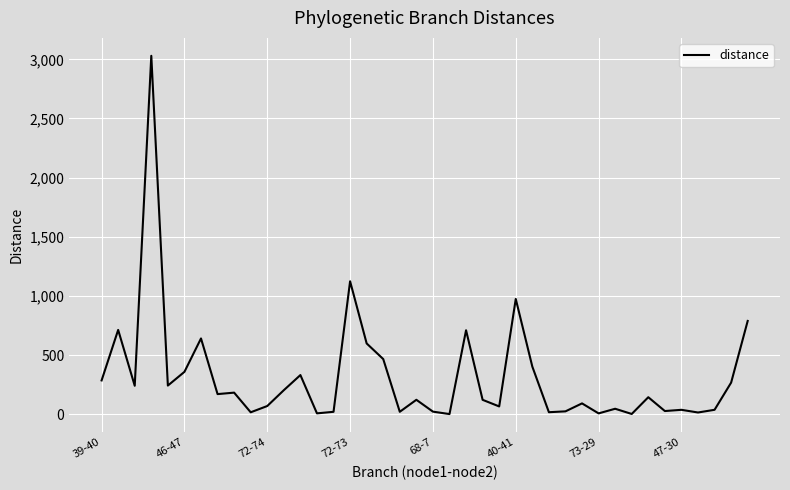

What is the greatest value displayed?

3029.6